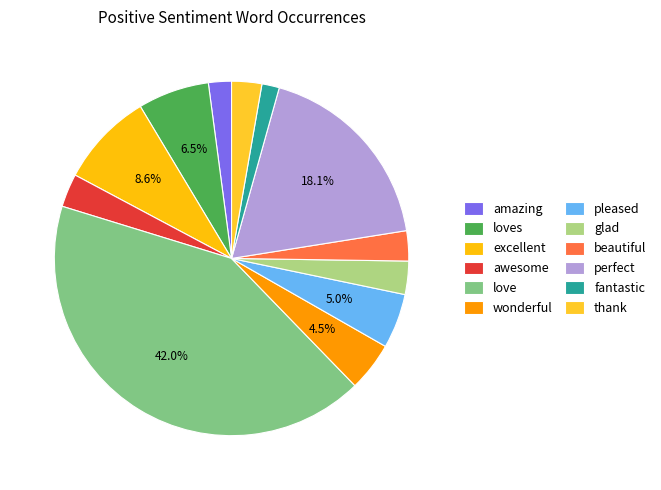

Does beautiful account for over 50% of the chart?

No